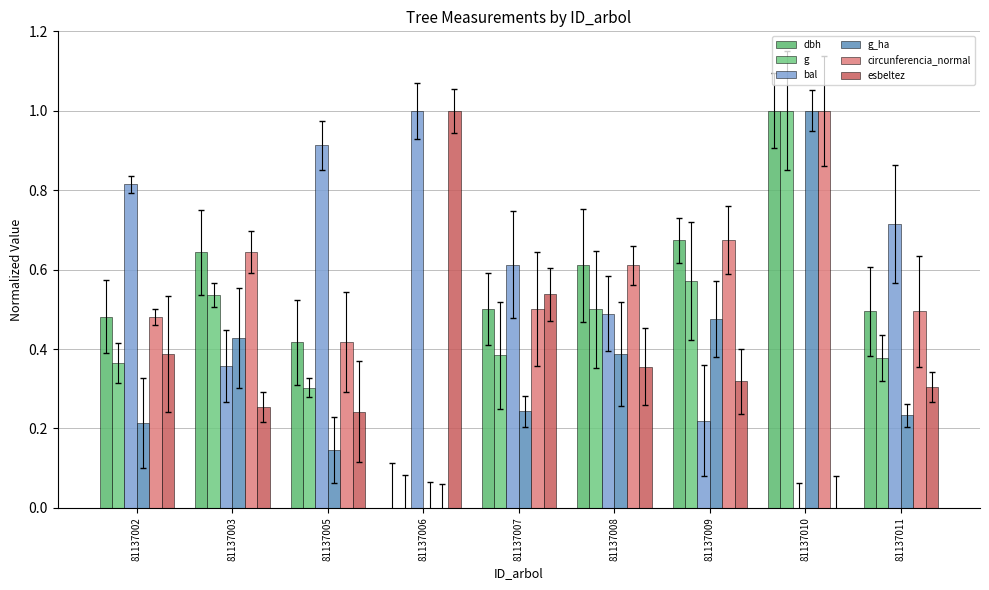

How many data points in g are above 0?

8